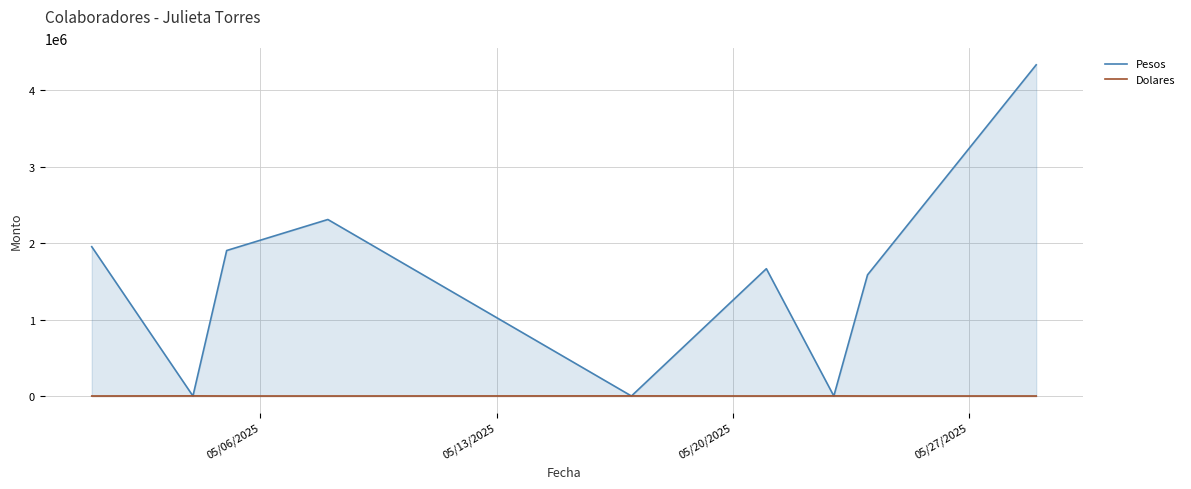

Rank the series by their average value, from lowest to highest.

Dolares, Pesos